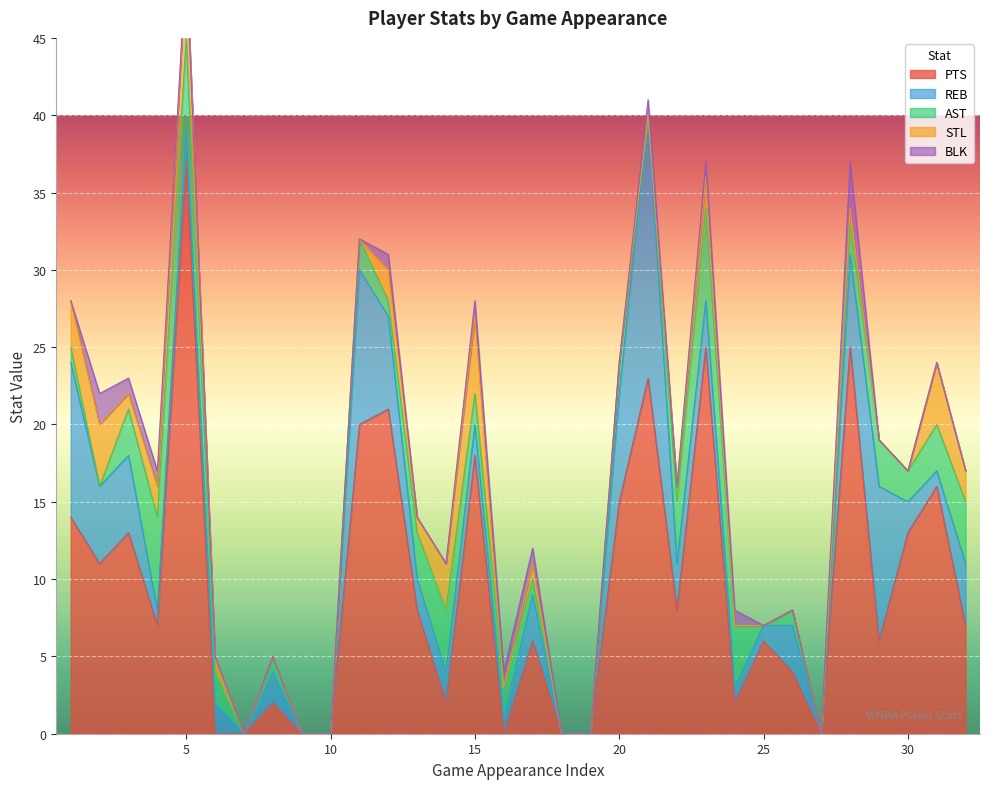

True or false: REB and BLK cross at least once.

False